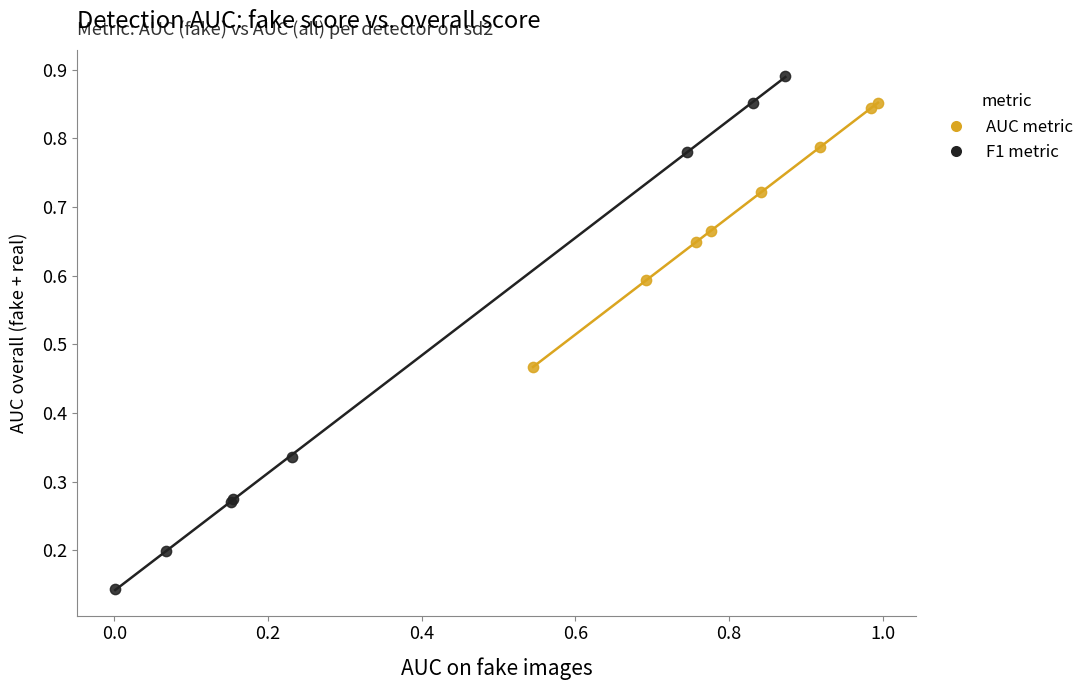

Which series has the largest Y range (max minus min)?

F1 metric